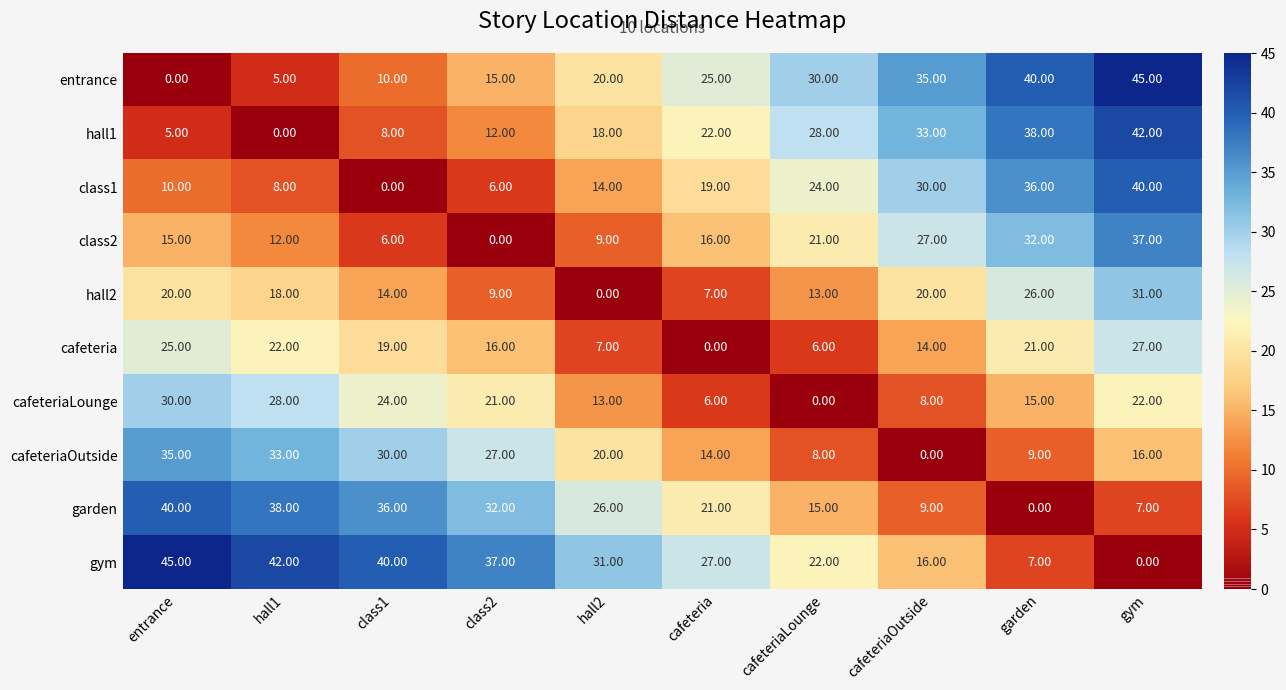

At how many categories does at least one series exceed 11?

10